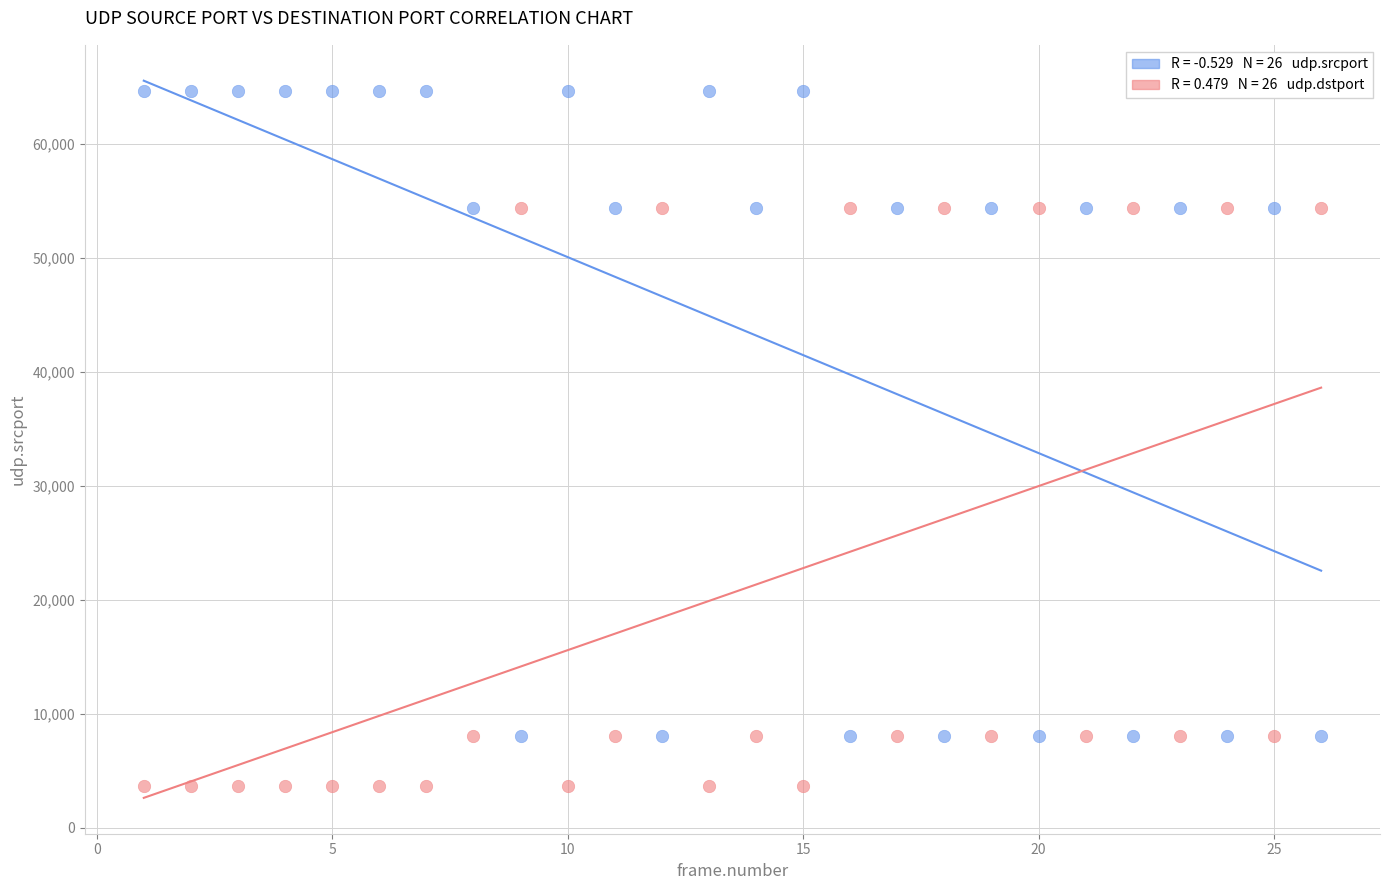

Across all data points, what is the range of X values (max minus min)?

25